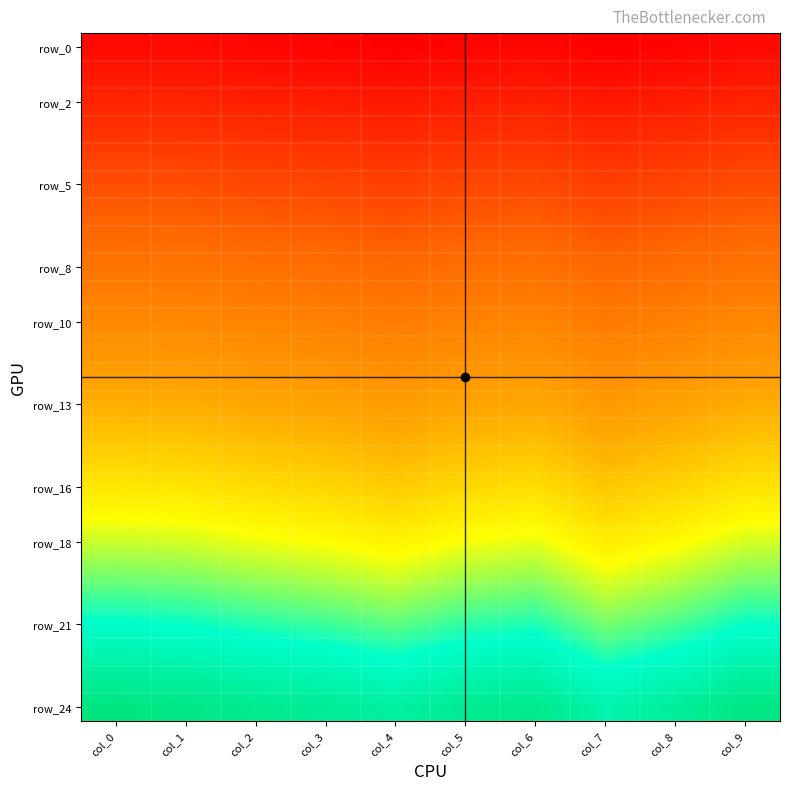

Which series changed the most between col_3 and col_6?

row_24